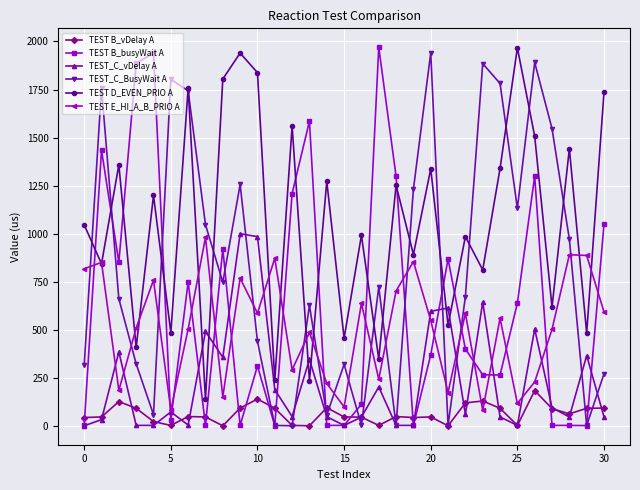

What is the maximum value shown in the chart?

1970